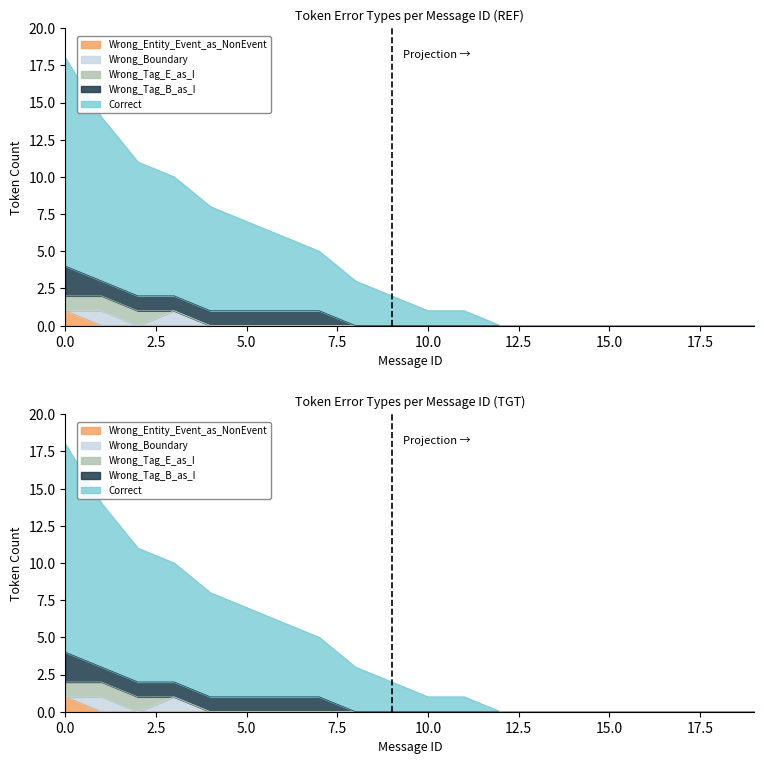

Reading left to right, what are all the values shown in this chart?

Correct: 14	11	9	8	7	6	5	4	3	2	1	1	0	0	0	0	0	0	0	0
Wrong_Tag_B_as_I: 2	1	1	1	1	1	1	1	0	0	0	0	0	0	0	0	0	0	0	0
Wrong_Tag_E_as_I: 1	1	1	0	0	0	0	0	0	0	0	0	0	0	0	0	0	0	0	0
Wrong_Entity_Event_as_NonEvent: 1	0	0	0	0	0	0	0	0	0	0	0	0	0	0	0	0	0	0	0
Wrong_Boundary: 0	1	0	1	0	0	0	0	0	0	0	0	0	0	0	0	0	0	0	0